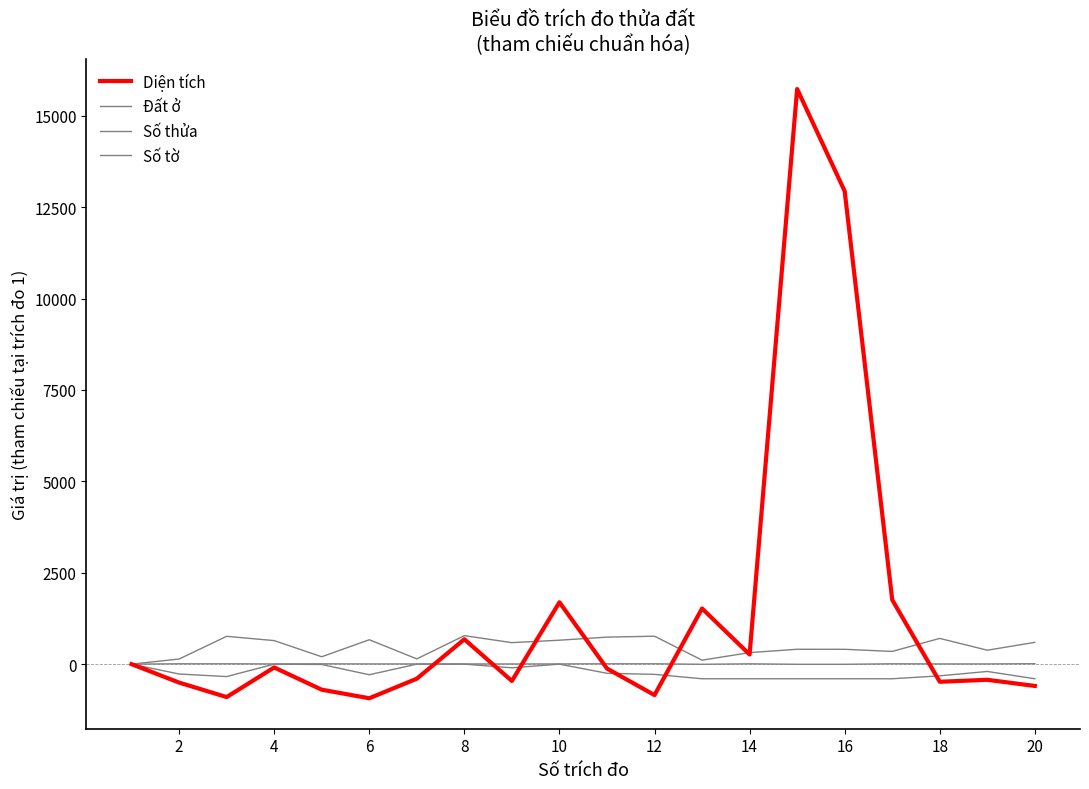

How many values in the Diện tích series exceed -119?

9